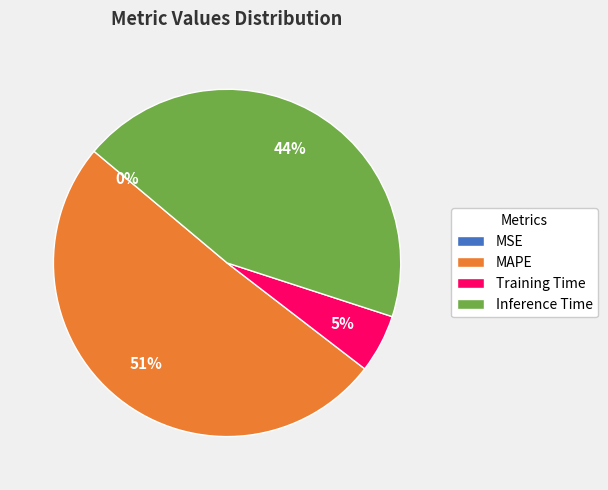

Does any single category account for the majority?

Yes